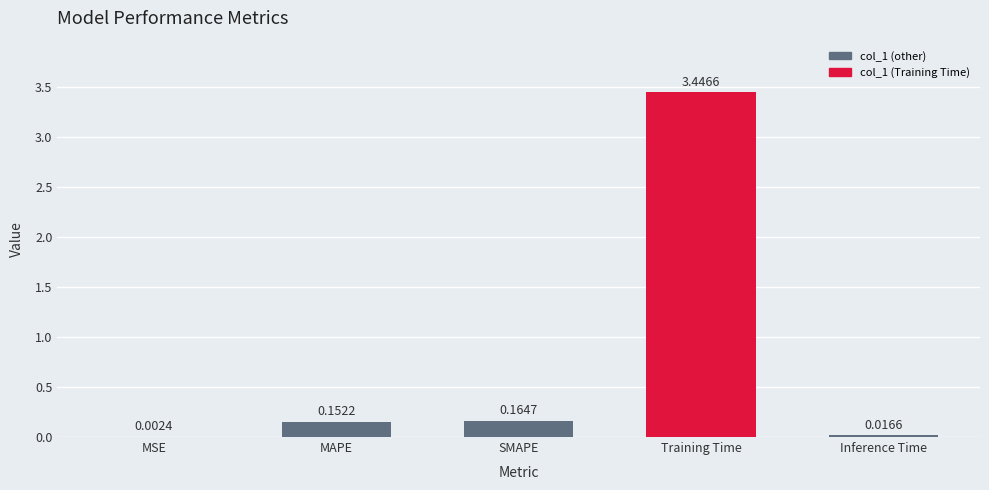

Where is the data nearest to the value 1?

SMAPE